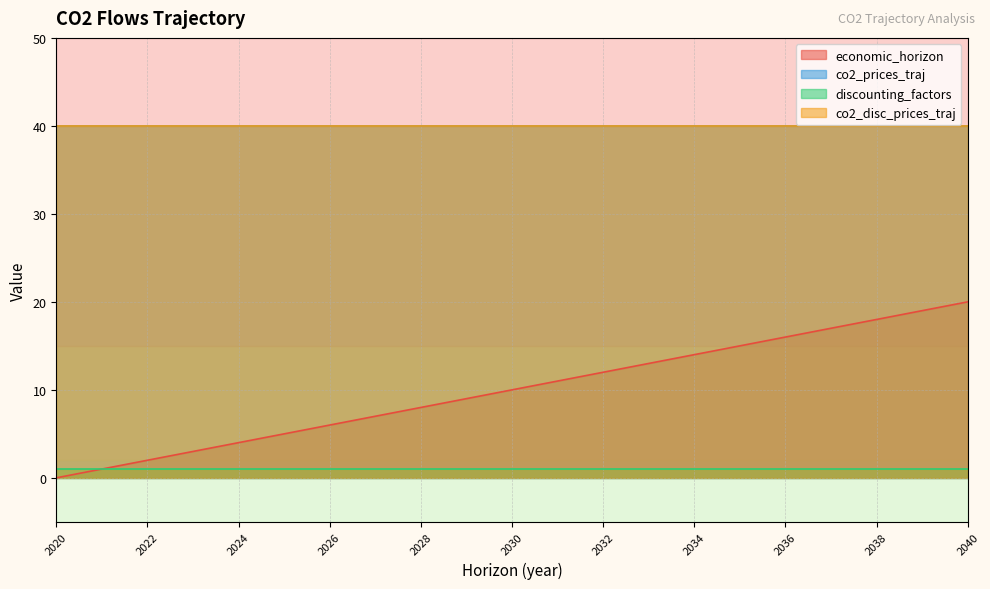

True or false: economic_horizon has more than 1 interior local peaks.

False